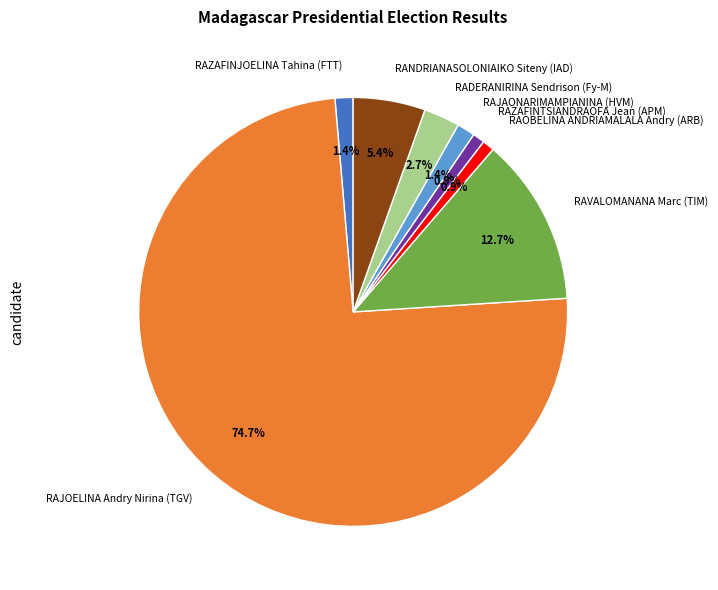

What percentage is NOT represented by RAOBELINA ANDRIAMALALA Andry (ARB)?

99.1%